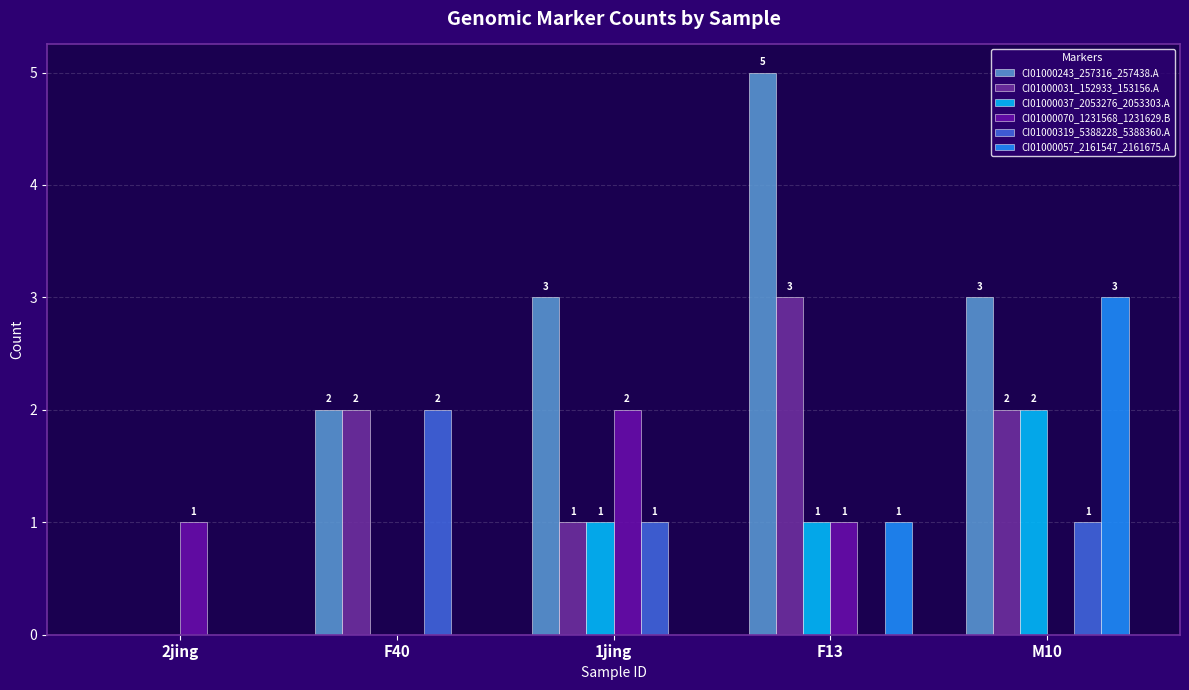

Between F40 and F13, which series saw the biggest shift?

CI01000243_257316_257438.A